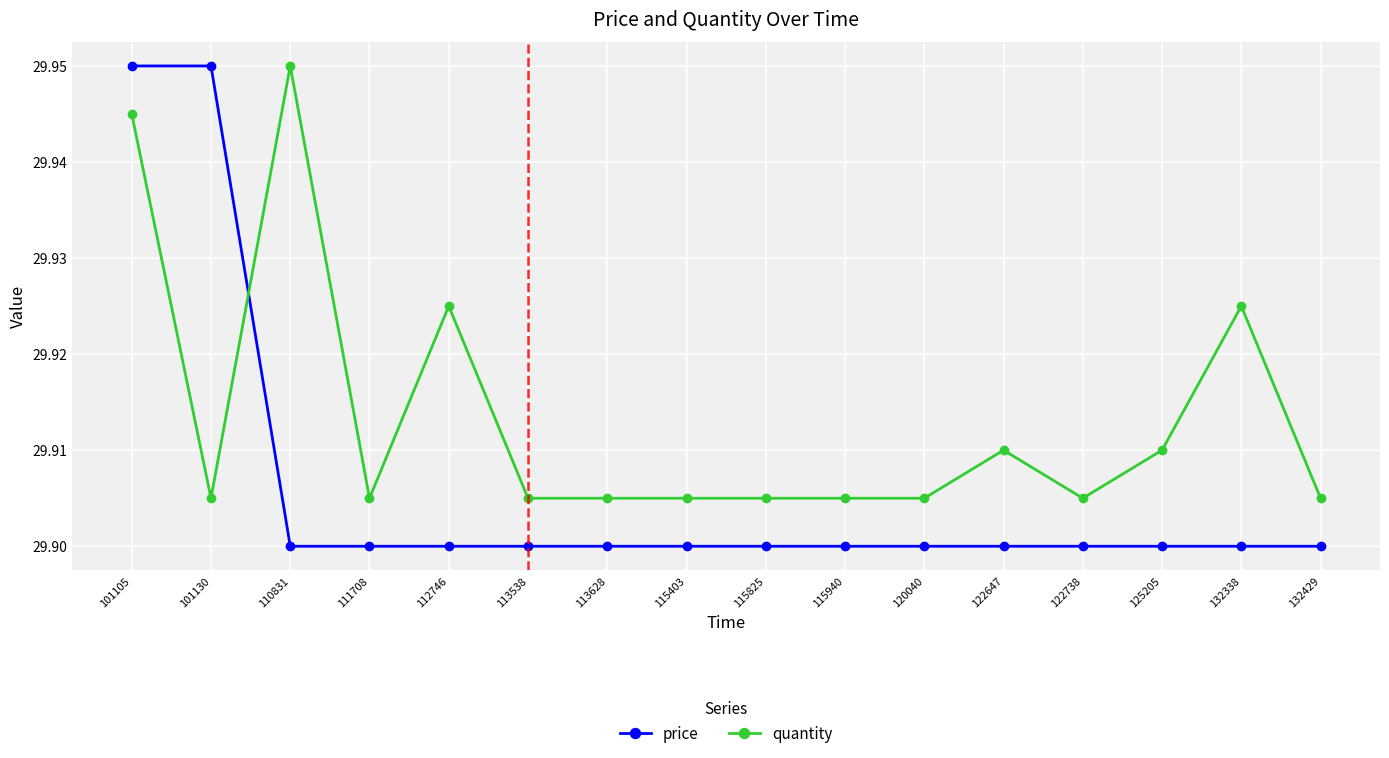

Count the quantity values in the range 29 to 30.

16